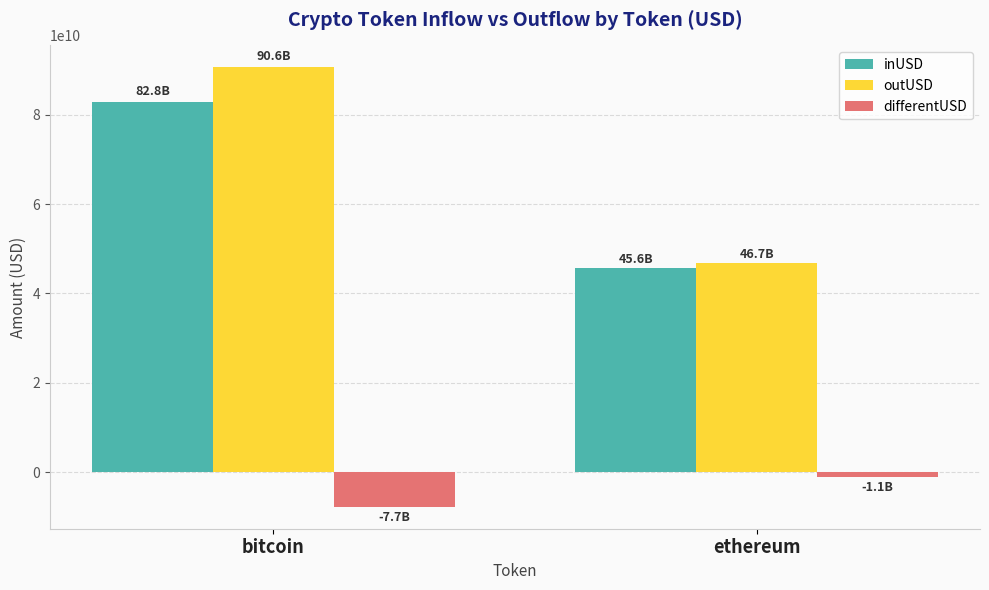

At how many categories does at least one series exceed 7286810957?

2